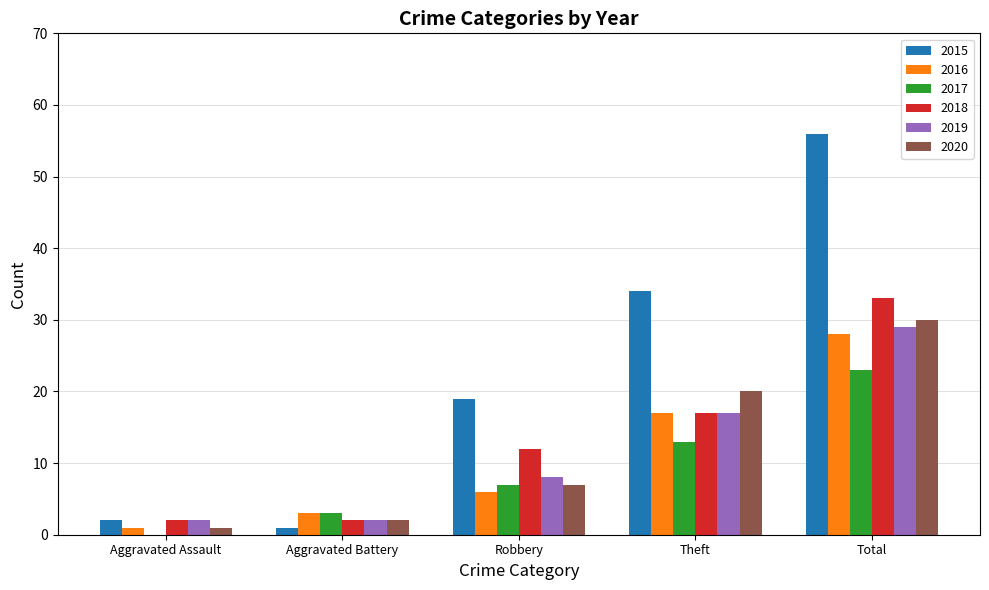

Count the number of data series in this chart.

6